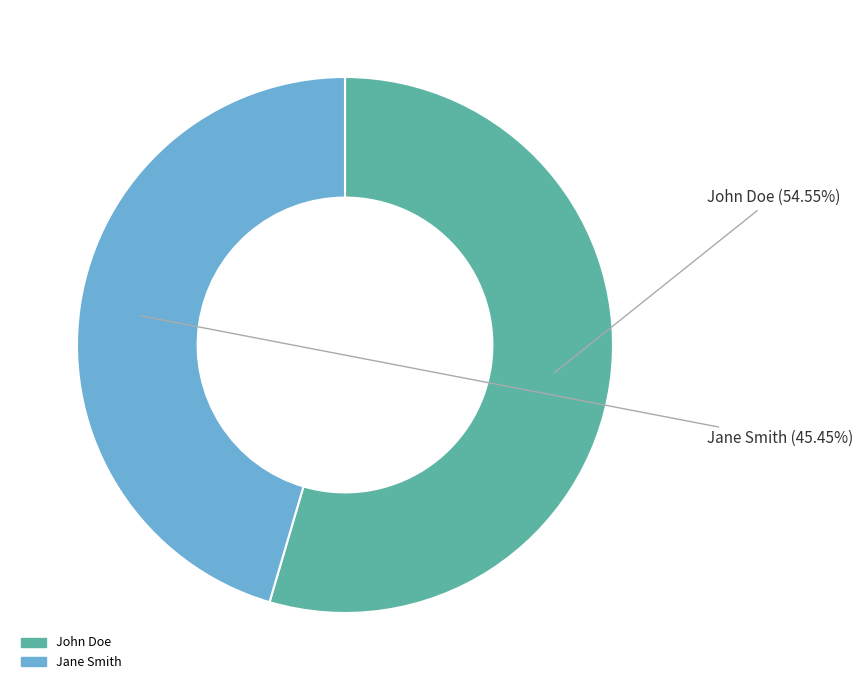

Approximately how many times larger is the value at Jane Smith compared to John Doe?

0.8